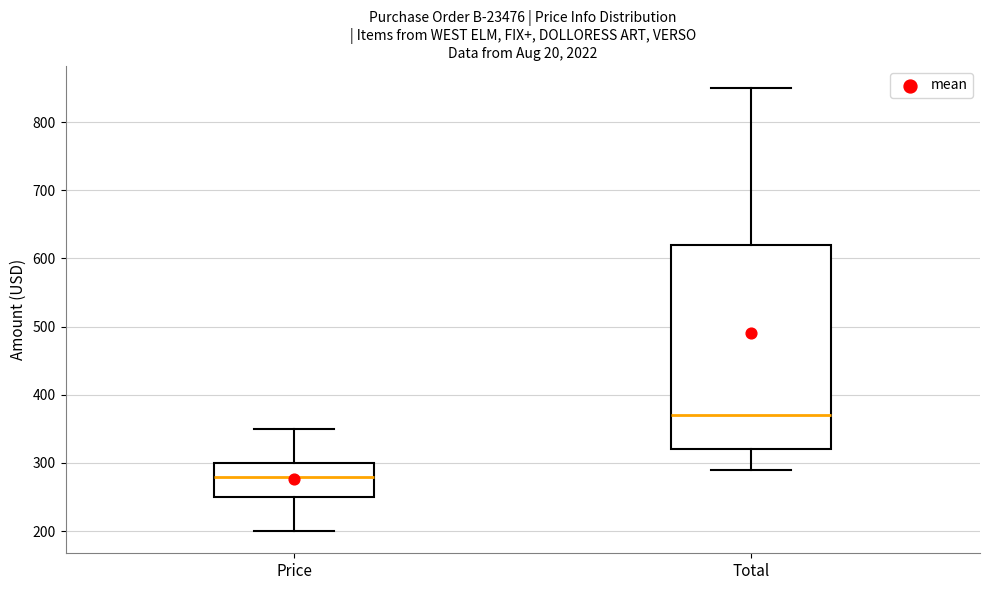

Comparing the boxes themselves (not the whiskers), which one is the tallest?

Total